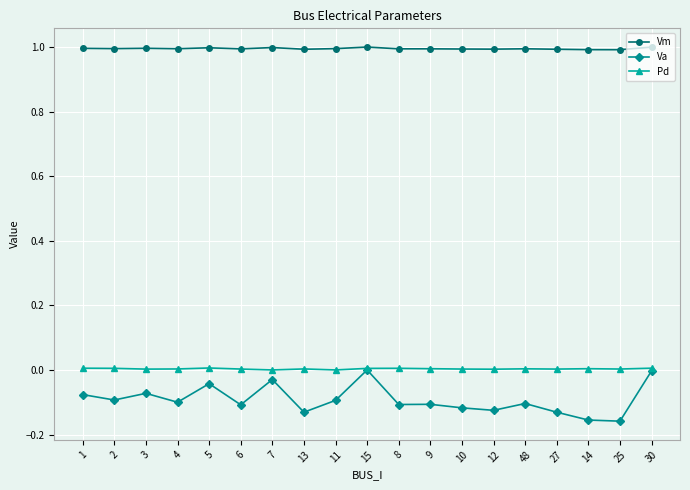

Which series changed the most between 1 and 9?

Va